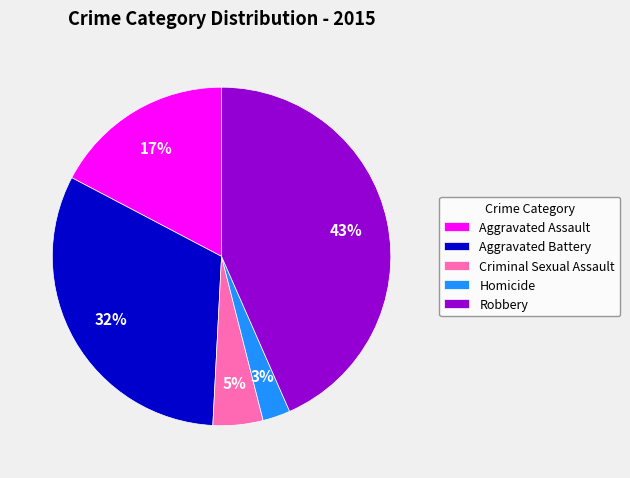

Between Aggravated Battery and Robbery, which is larger?

Robbery